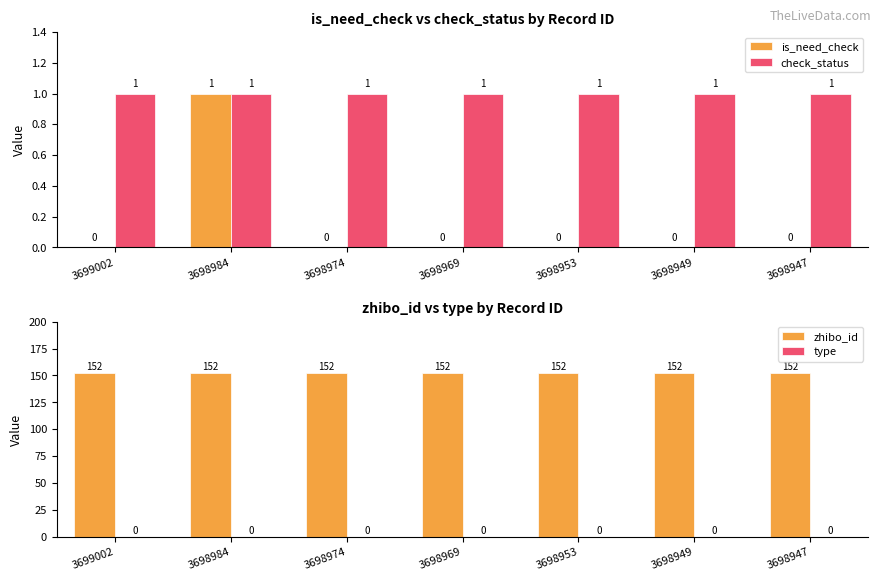

At which category is the sum across all series the highest?

3698984